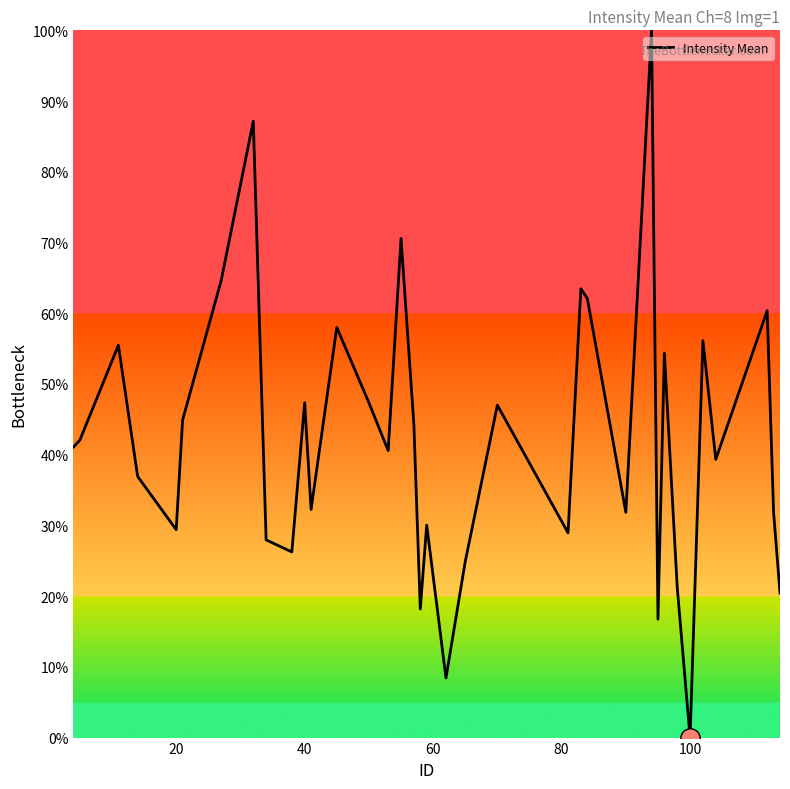

What is the difference between the maximum and minimum values?

100.0